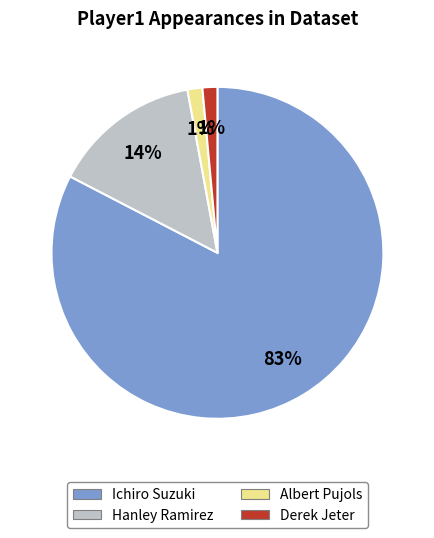

To the nearest percent, what is the average slice percentage?

25%